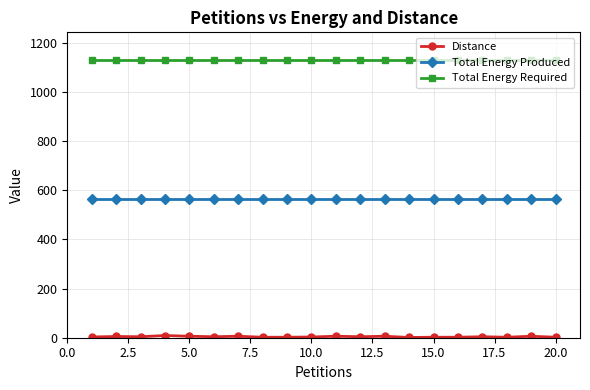

What is the average value of the Total Energy Required series?

1130